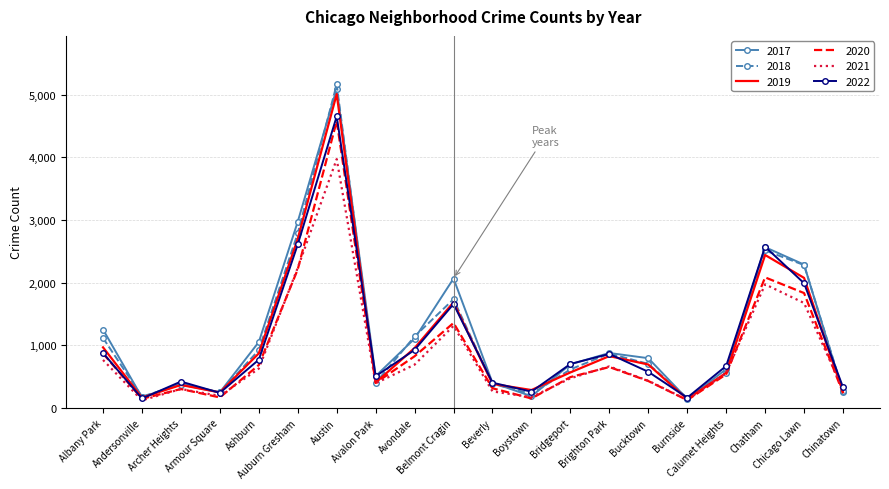

What are all the series names shown in the legend?

2017, 2018, 2019, 2020, 2021, 2022